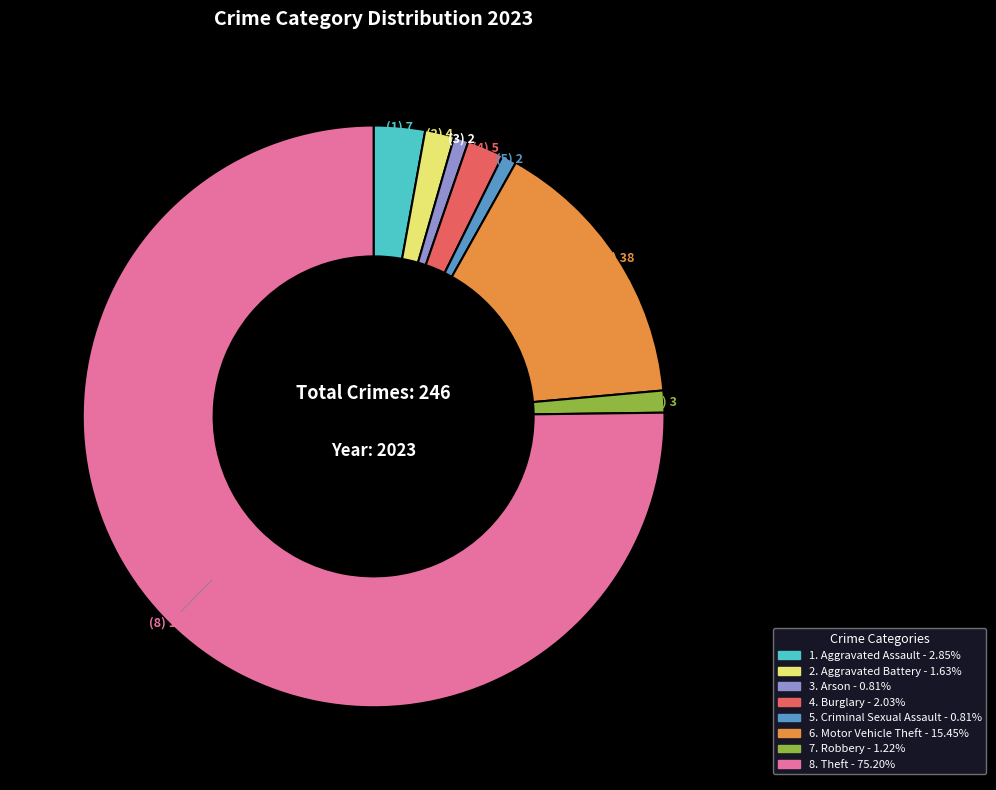

Is there any slice that represents more than half of the pie?

Yes